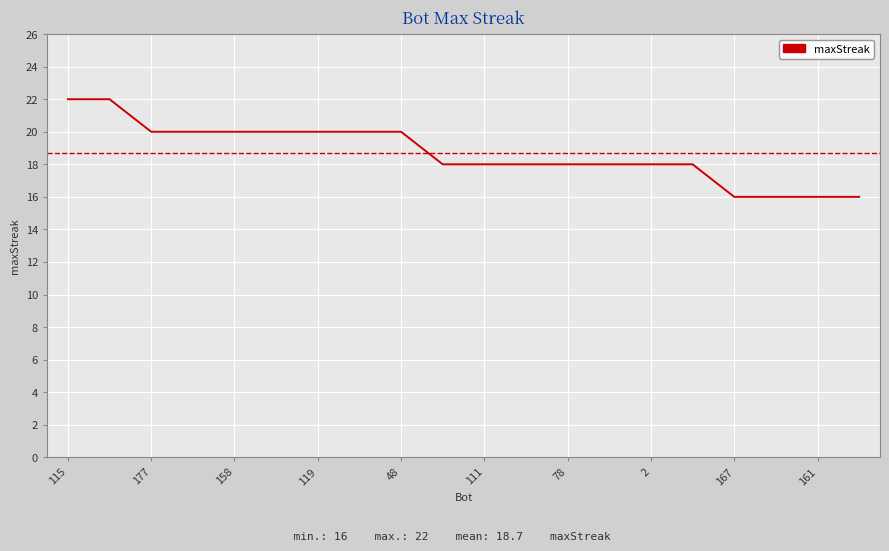

Reading left to right, what are all the values shown in this chart?

22	22	20	20	20	20	20	20	20	18	18	18	18	18	18	18	16	16	16	16